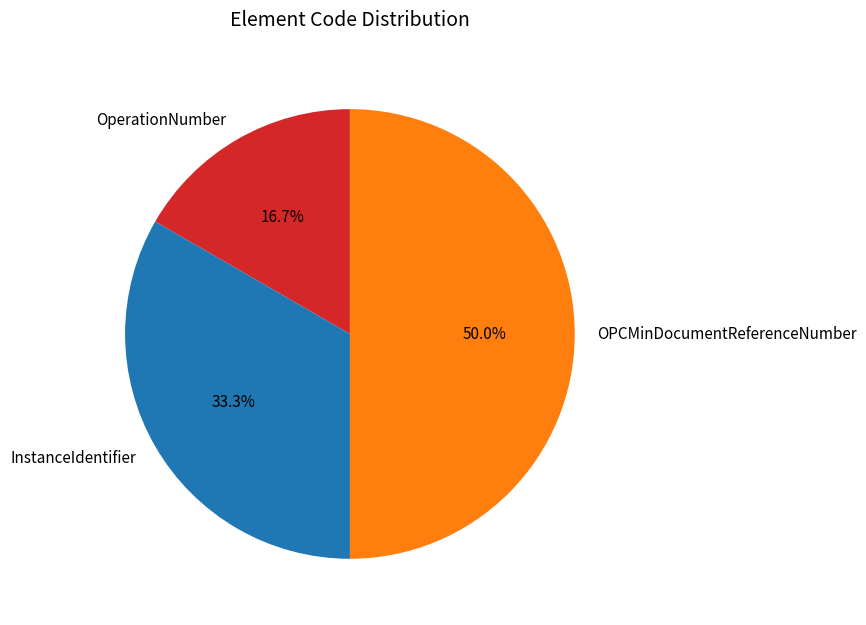

Is InstanceIdentifier the majority of the pie?

No